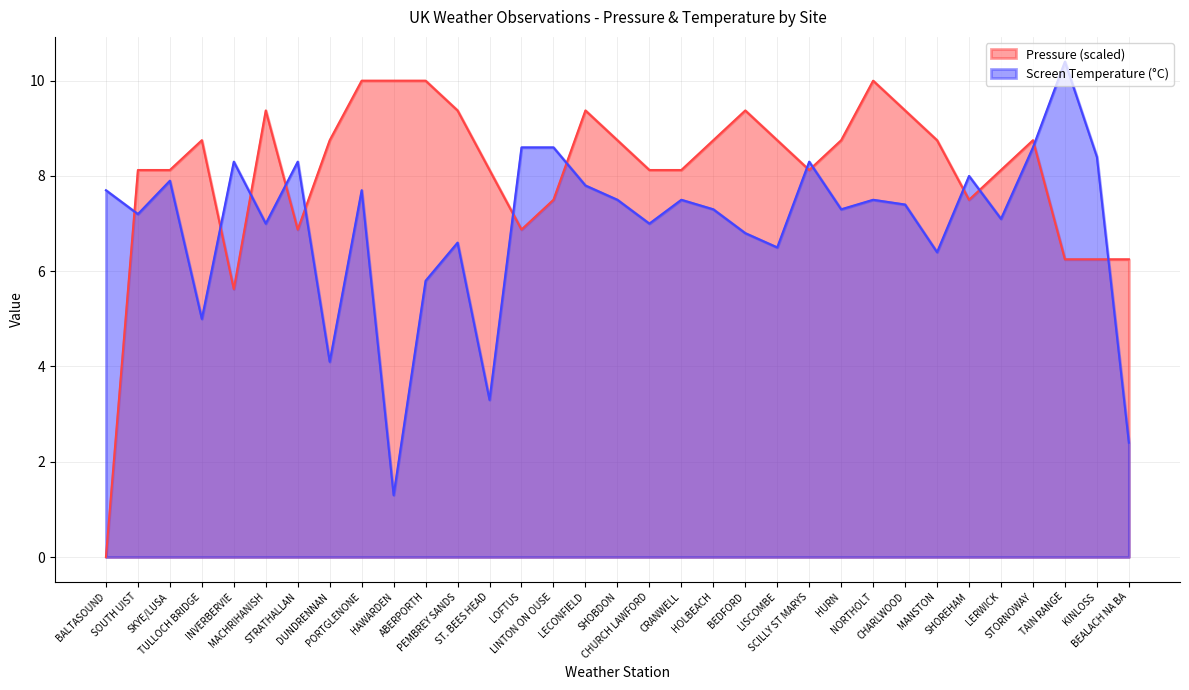

Rank the series by their average value, from highest to lowest.

Pressure (scaled), Screen Temperature (°C)